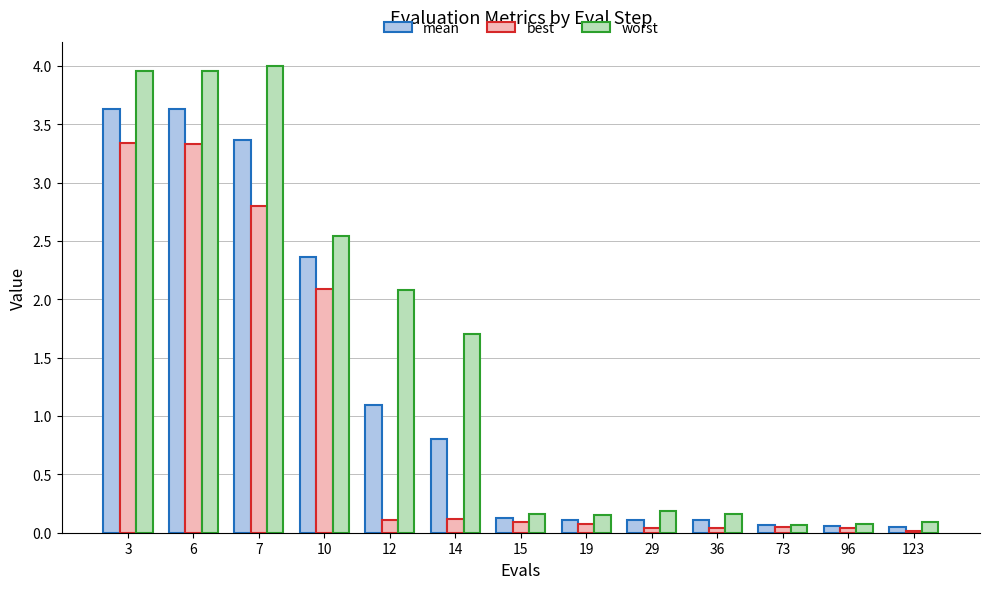

What are all the series names shown in the legend?

mean, best, worst